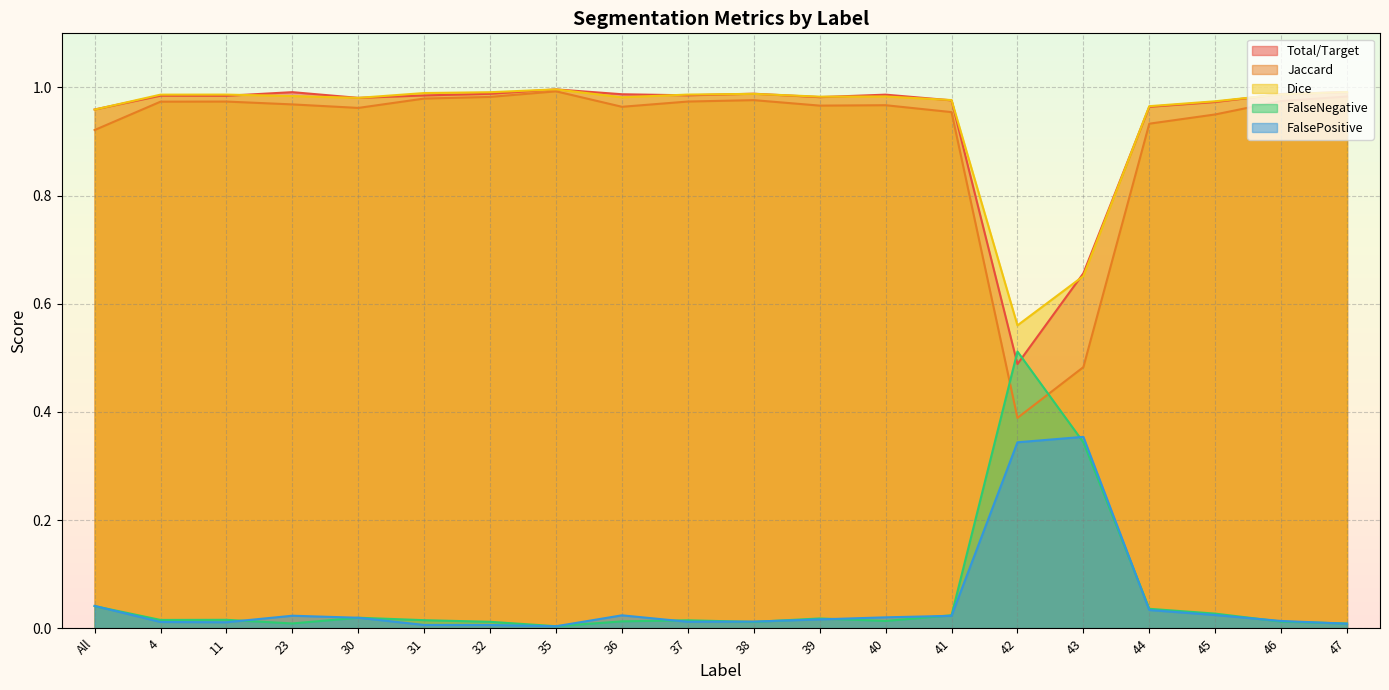

What is the difference between the maximum and minimum values in the Total/Target series?

0.5